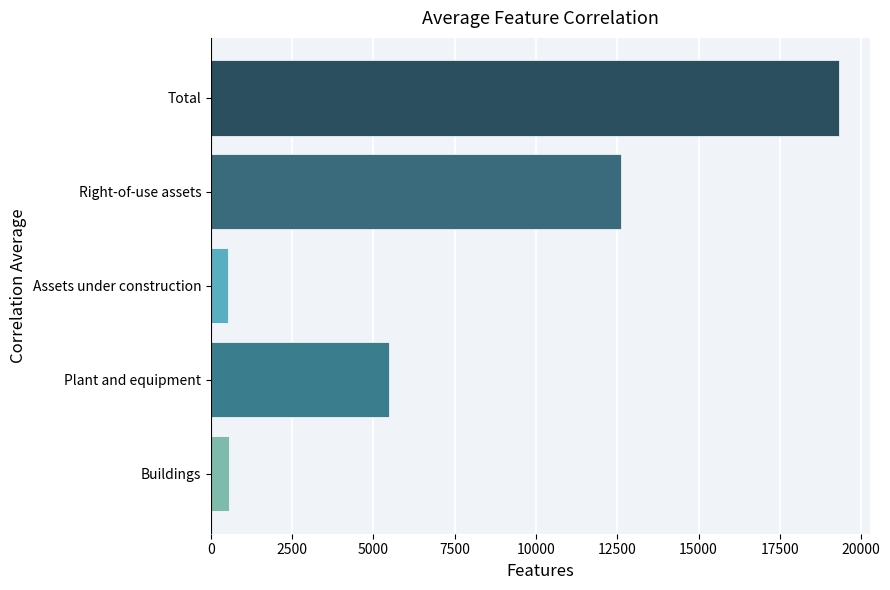

The chart shows a value of 12613 at Right-of-use assets. True or false?

True